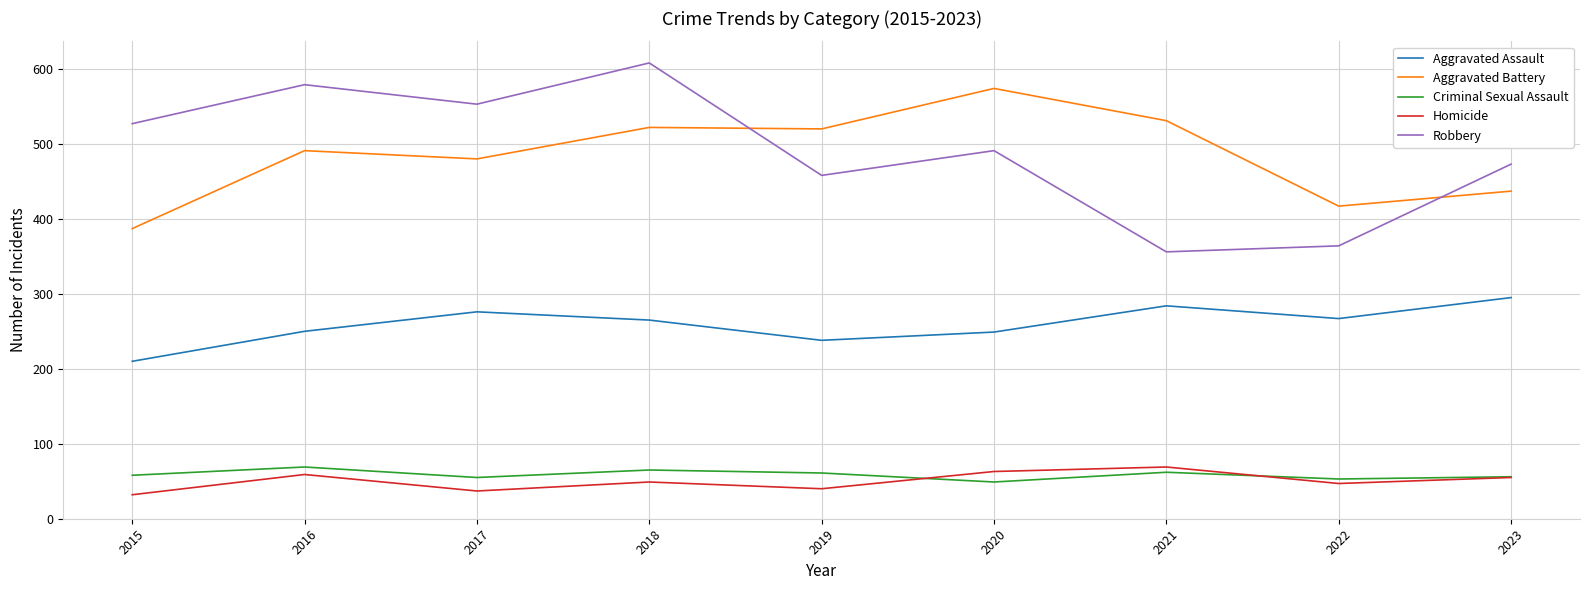

What is the sum of the Aggravated Battery values at 2015 and 2022?

804